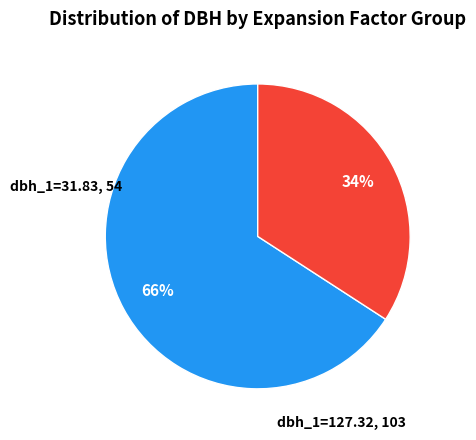

Is it true that dbh_1=31.83 is 44% of the pie?

False